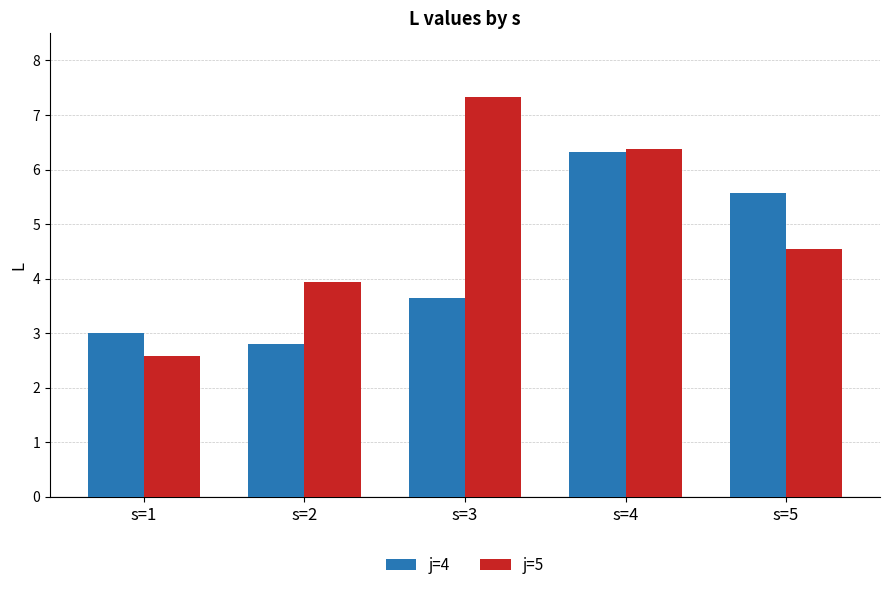

True or false: j=4 has a value of 6.3 at s=4.

True